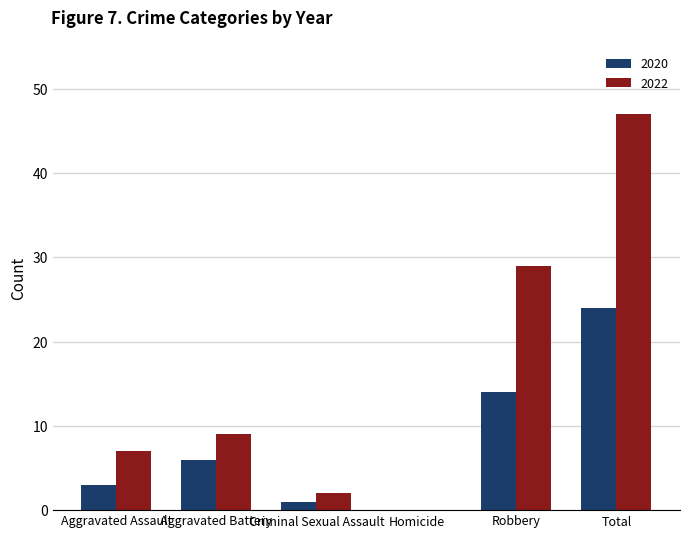

Reading left to right, transcribe all the data shown in this chart.

2020: Aggravated Assault=3	Aggravated Battery=6	Criminal Sexual Assault=1	Homicide=0	Robbery=14	Total=24
2022: Aggravated Assault=7	Aggravated Battery=9	Criminal Sexual Assault=2	Homicide=0	Robbery=29	Total=47